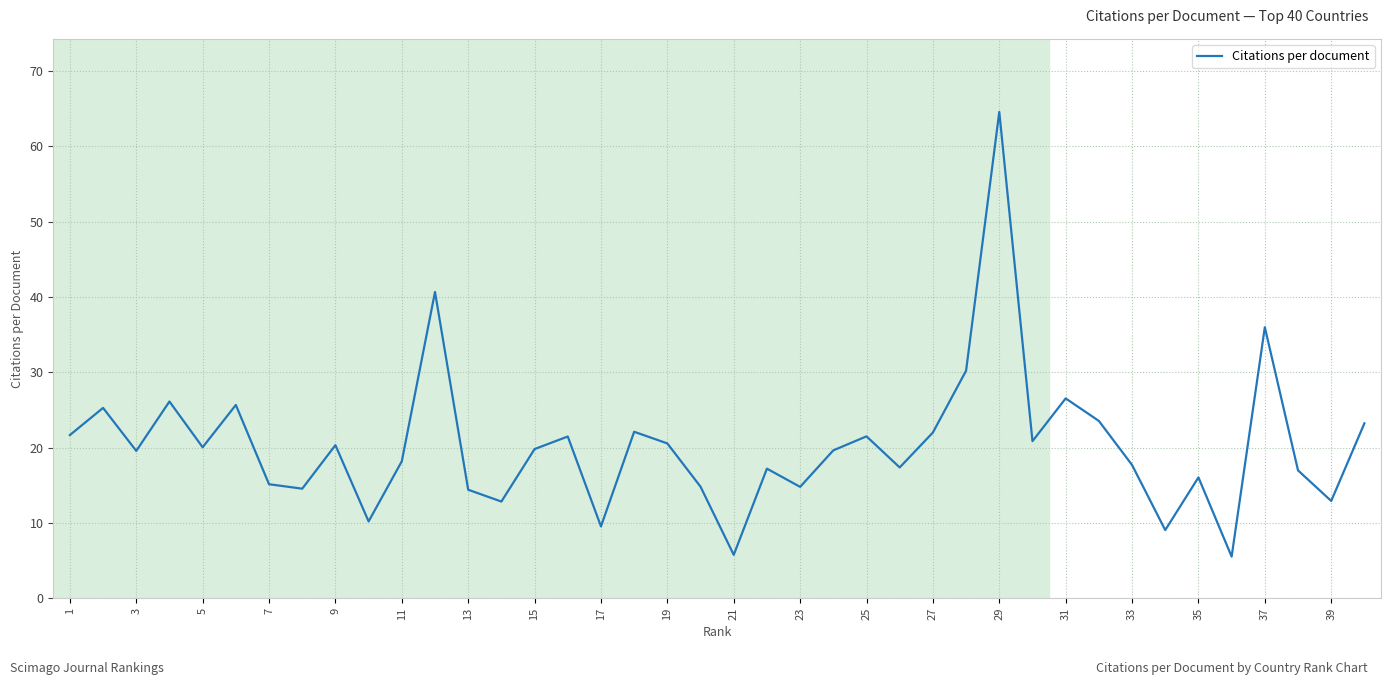

What is the greatest value displayed?

64.6